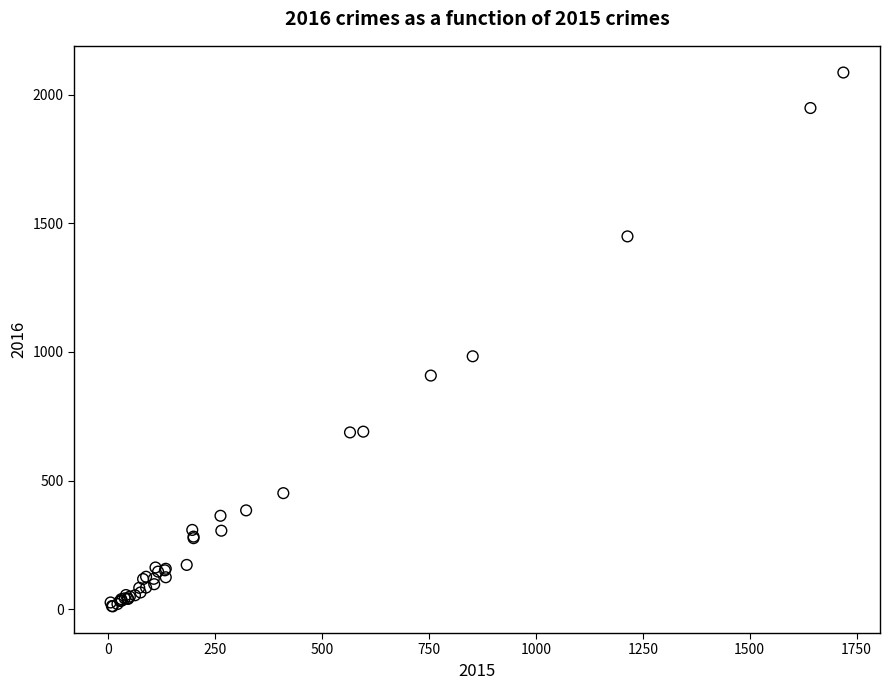

What Y value in the scatter plot is closest to 1048?

983